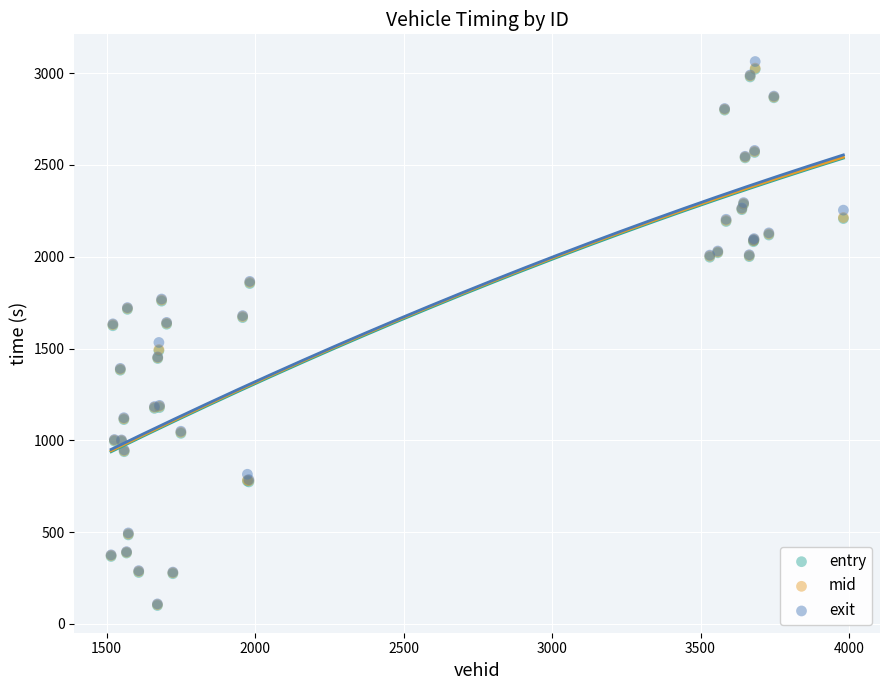

Which series has the largest Y range (max minus min)?

exit